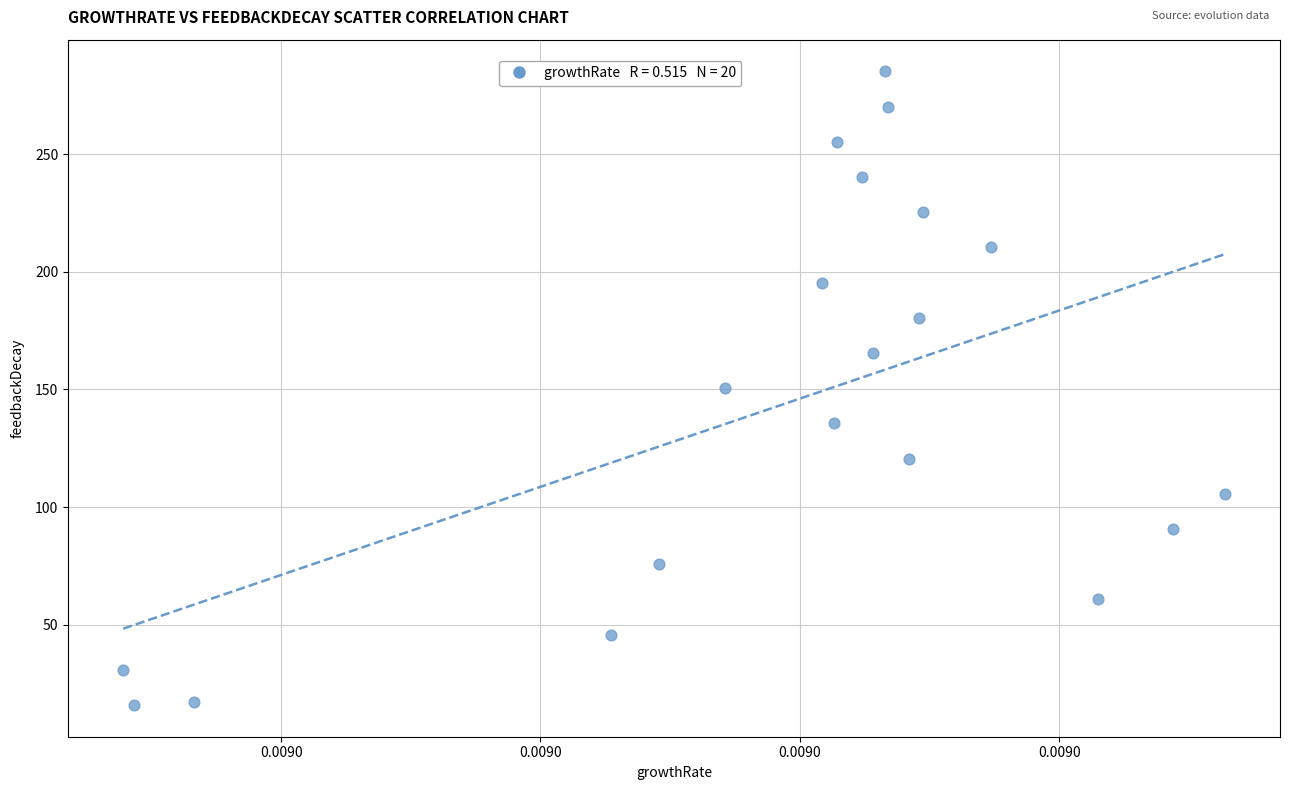

Count the number of points in this scatter plot.

20